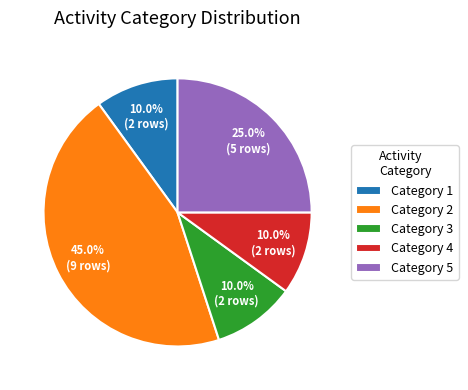

Approximately how many times larger is the value at Category 2 compared to Category 5?

1.8